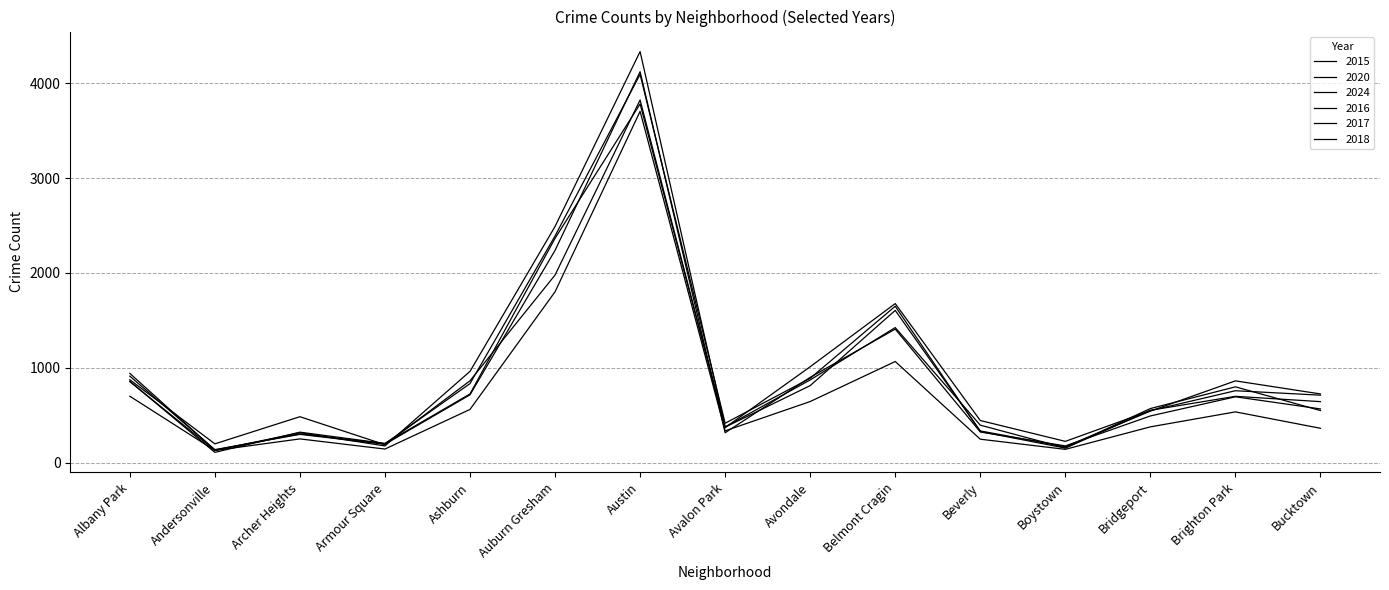

What is the difference between the maximum and minimum values in the 2015 series?

3674